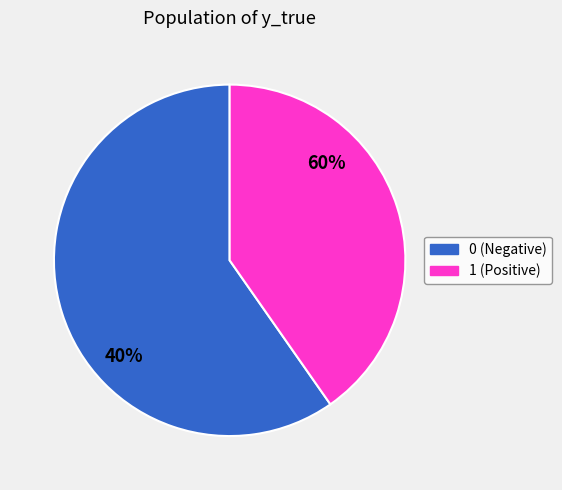

Is the sum of 1 and 0 greater than half?

Yes